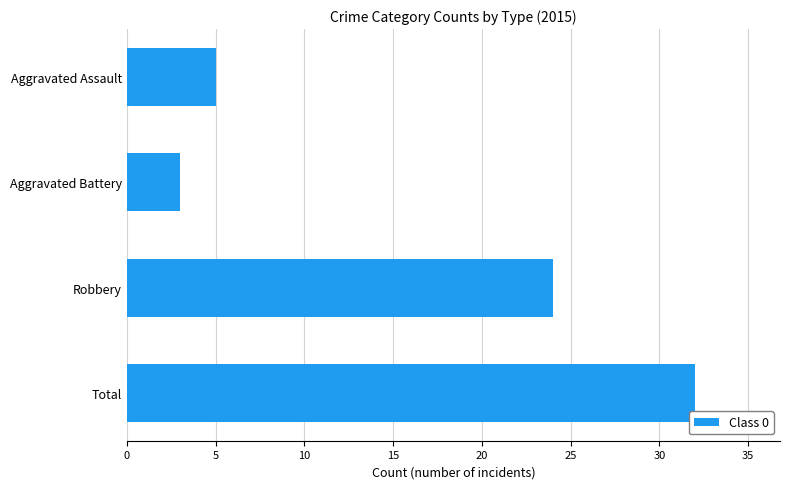

List the labels in order of value, smallest first.

Aggravated Battery, Aggravated Assault, Robbery, Total